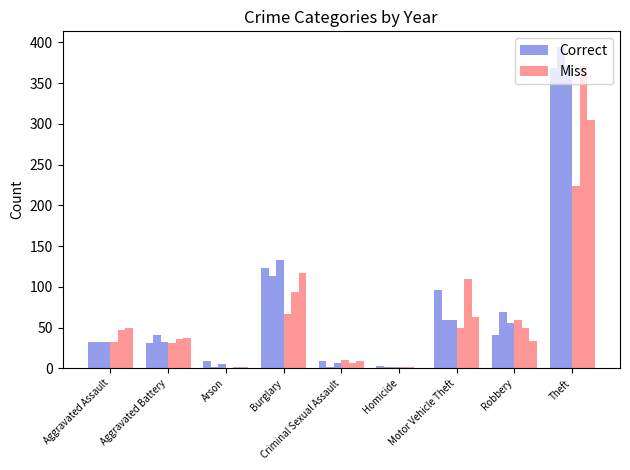

Rank the series at Aggravated Battery from highest to lowest value.

Correct, Miss